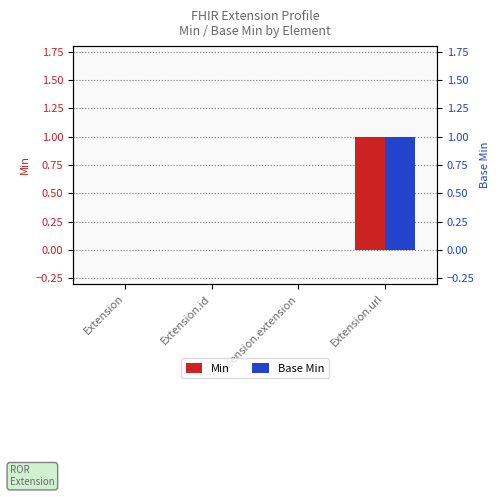

How many series are shown in this chart?

2